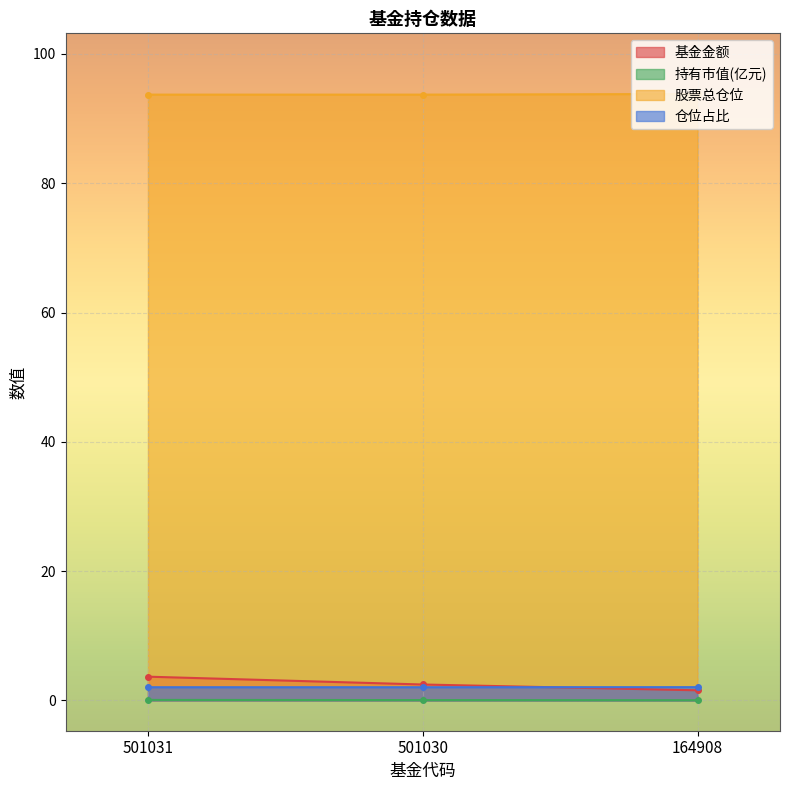

Reading left to right, what are all the values shown in this chart?

基金金额: 501031=3.7	501030=2.5	164908=1.6
持有市值(亿元): 501031=0.1	501030=0.1	164908=0.0
股票总仓位: 501031=93.7	501030=93.7	164908=93.8
仓位占比: 501031=2.0	501030=2.0	164908=2.0